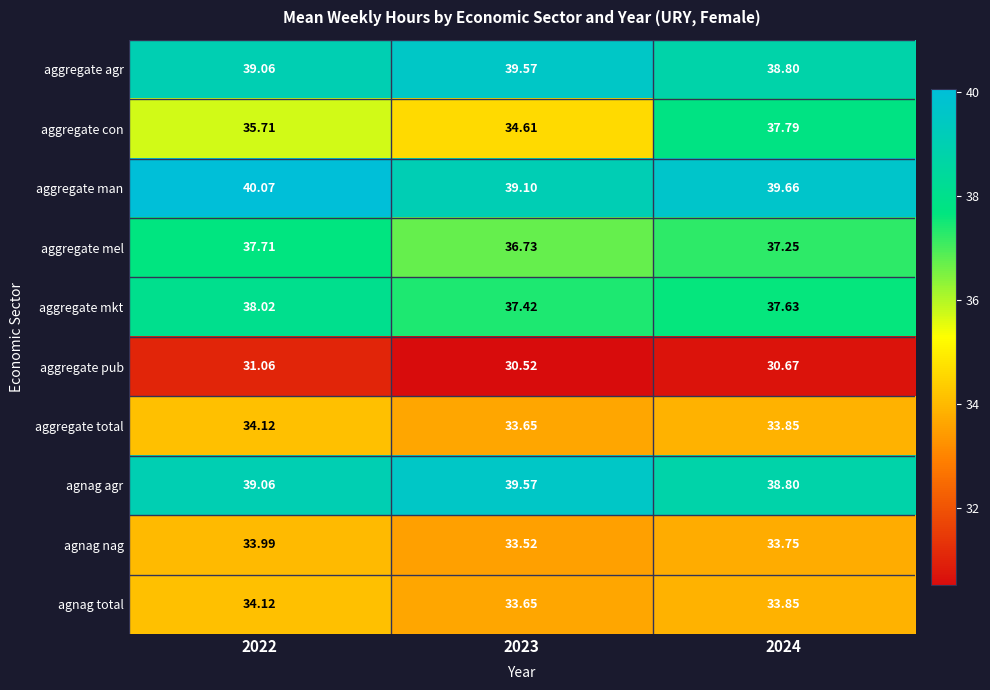

Is the value of agnag total at 2024 greater than the value of aggregate pub at 2022?

Yes